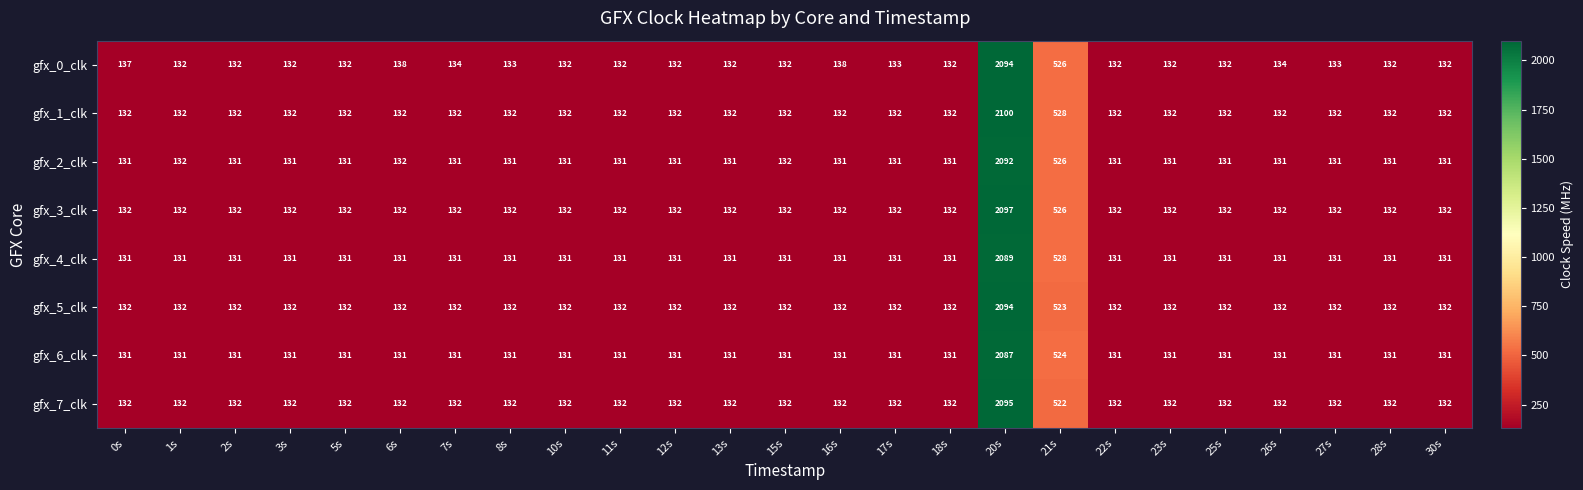

Is it true that gfx_5_clk equals 132 at 15s?

True